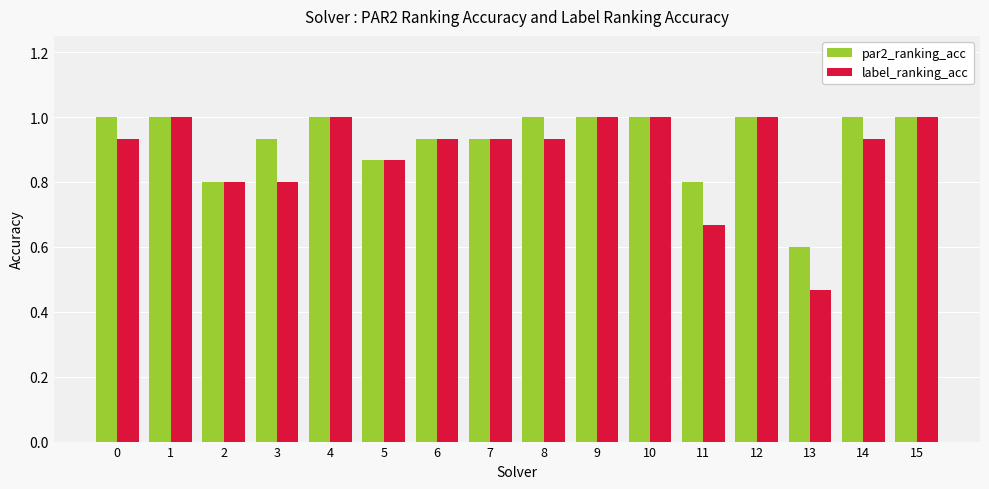

Is it true that par2_ranking_acc equals 0.6 at 7?

False